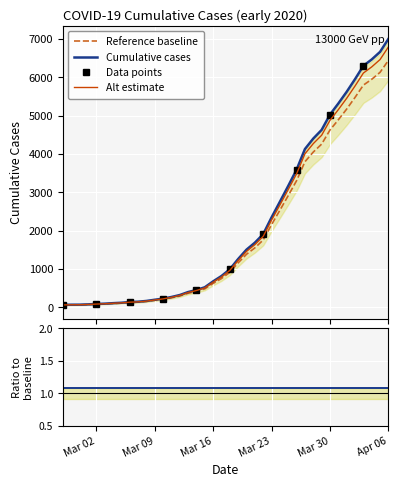

Rank the categories by value from lowest to highest.

2020-02-27, 2020-02-28, 2020-02-29, 2020-03-01, 2020-03-02, 2020-03-03, 2020-03-04, 2020-03-05, 2020-03-06, 2020-03-07, 2020-03-08, 2020-03-09, 2020-03-10, 2020-03-11, 2020-03-12, 2020-03-13, 2020-03-14, 2020-03-15, 2020-03-16, 2020-03-17, 2020-03-18, 2020-03-19, 2020-03-20, 2020-03-21, 2020-03-22, 2020-03-23, 2020-03-24, 2020-03-25, 2020-03-26, 2020-03-27, 2020-03-28, 2020-03-29, 2020-03-30, 2020-03-31, 2020-04-01, 2020-04-02, 2020-04-03, 2020-04-04, 2020-04-05, 2020-04-06